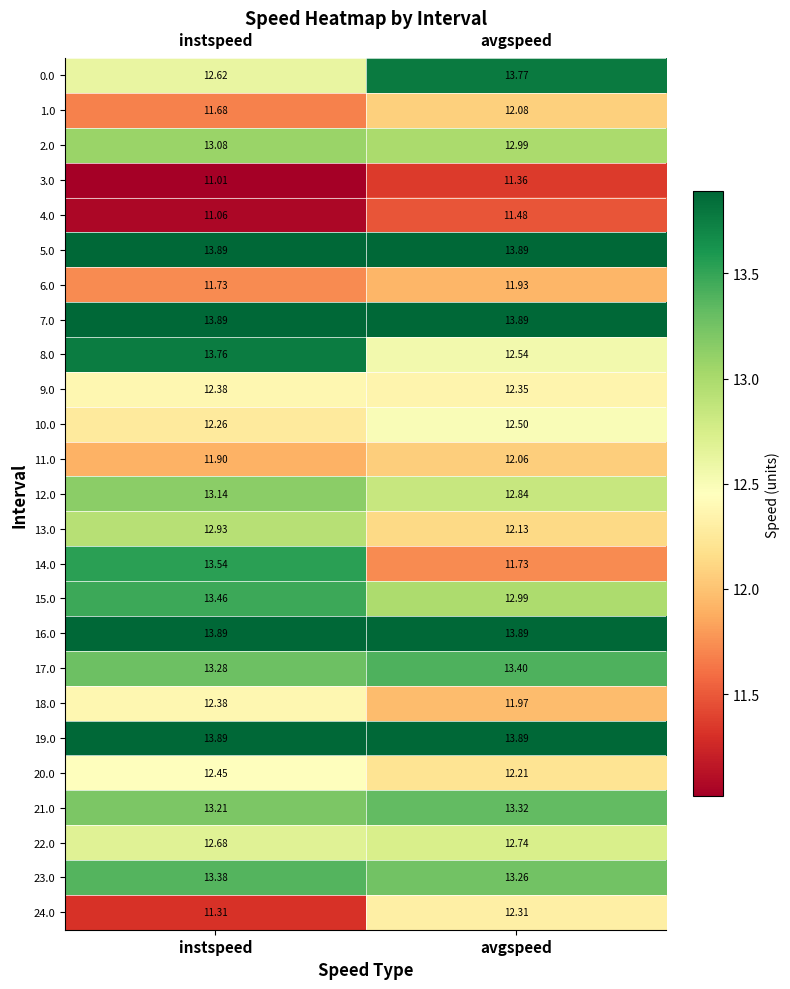

What is the smallest value displayed?

11.0